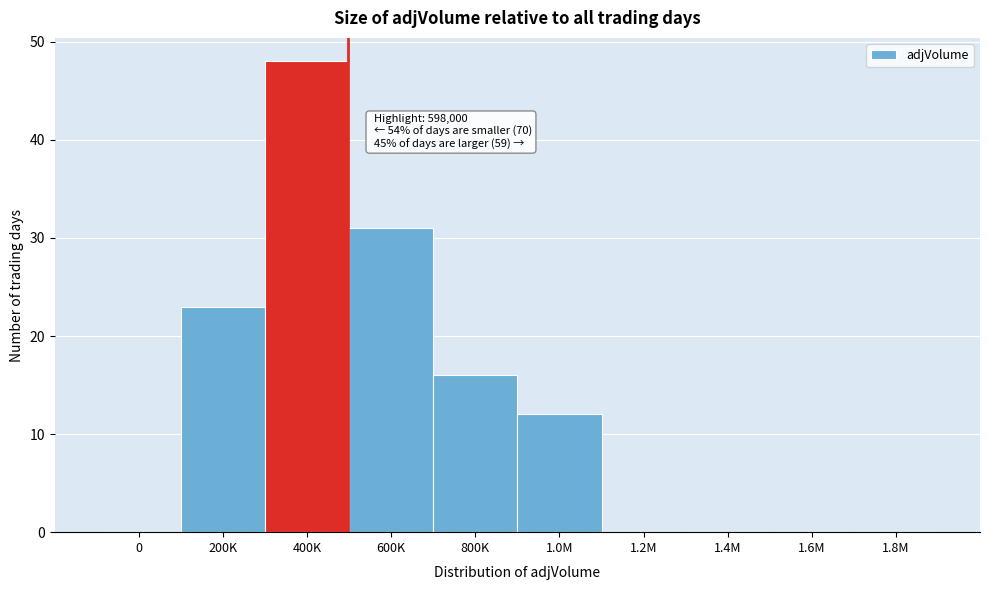

Reading left to right, what are all the values shown in this chart?

0=0	200K=23	400K=48	600K=31	800K=16	1.0M=12	1.2M=0	1.4M=0	1.6M=0	1.8M=0